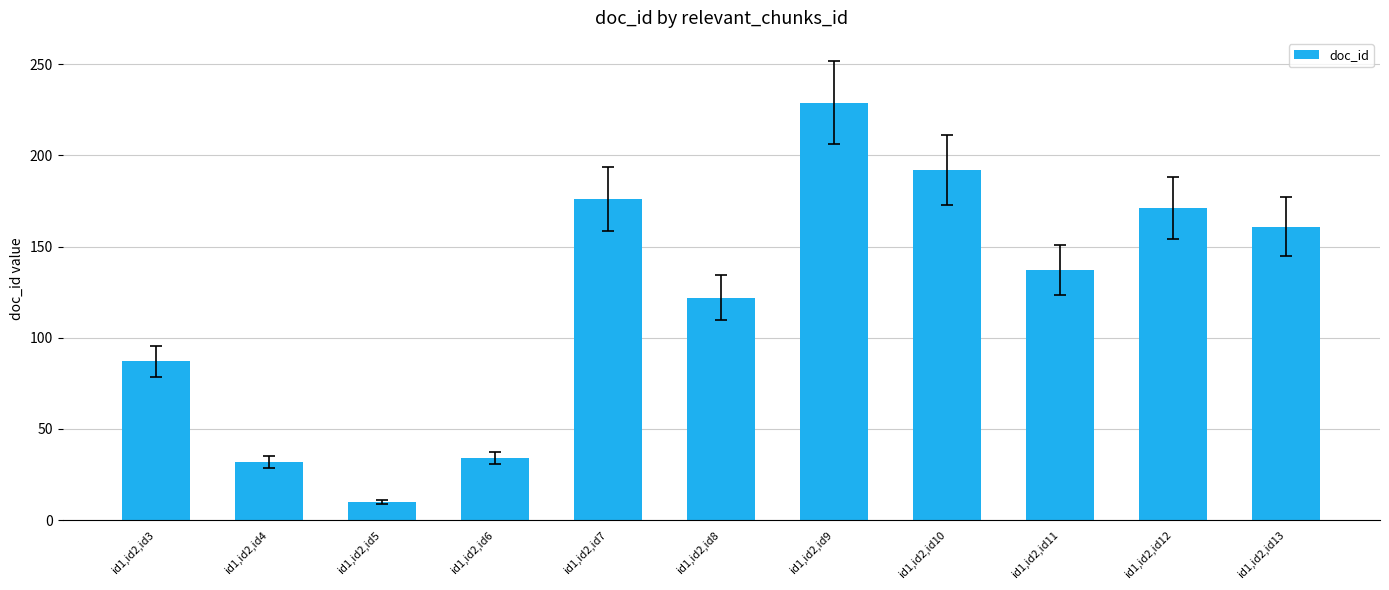

Reading left to right, transcribe all the data shown in this chart.

id1,id2,id3=87	id1,id2,id4=32	id1,id2,id5=10	id1,id2,id6=34	id1,id2,id7=176	id1,id2,id8=122	id1,id2,id9=229	id1,id2,id10=192	id1,id2,id11=137	id1,id2,id12=171	id1,id2,id13=161